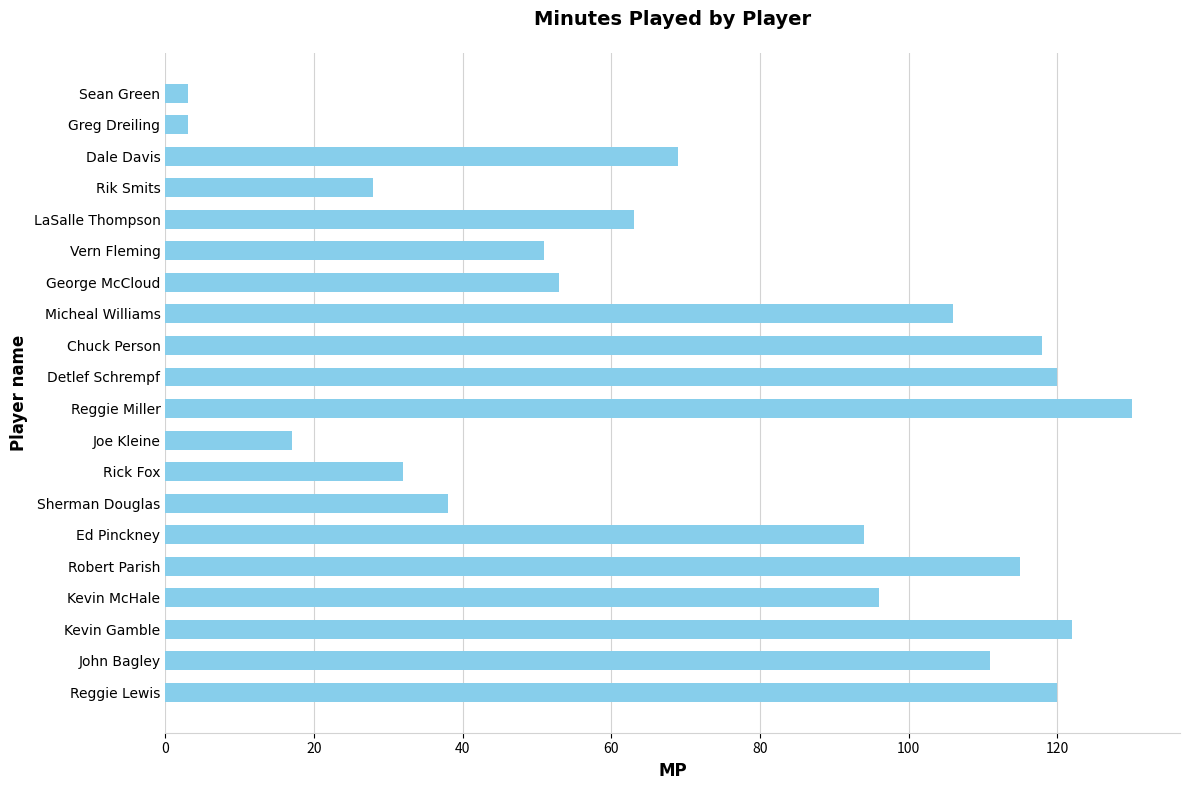

Is it true that the value at John Bagley is 73?

False